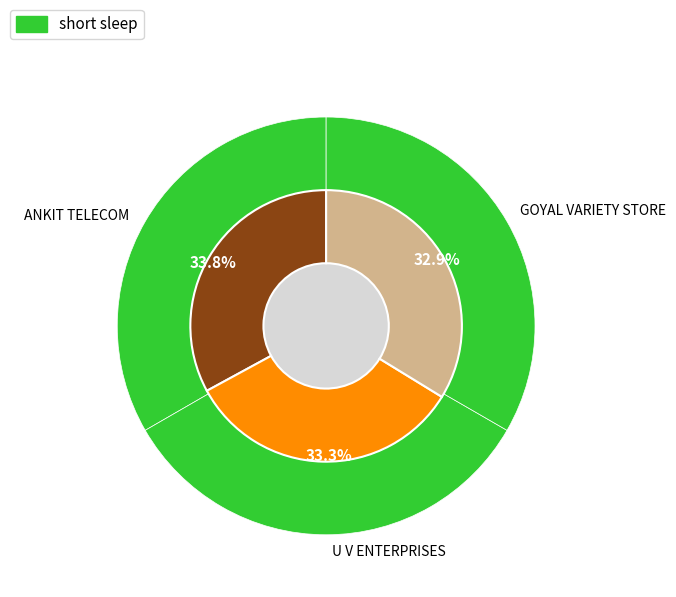

To the nearest percent, what is the average slice percentage?

33%